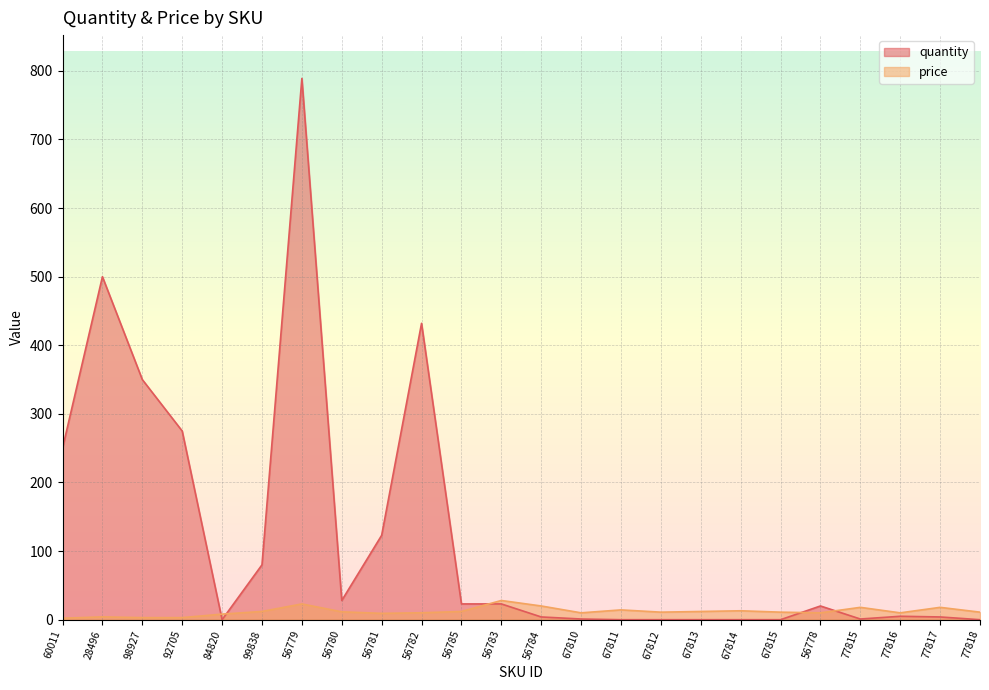

What is the difference between the highest and lowest values at 56781?

113.8